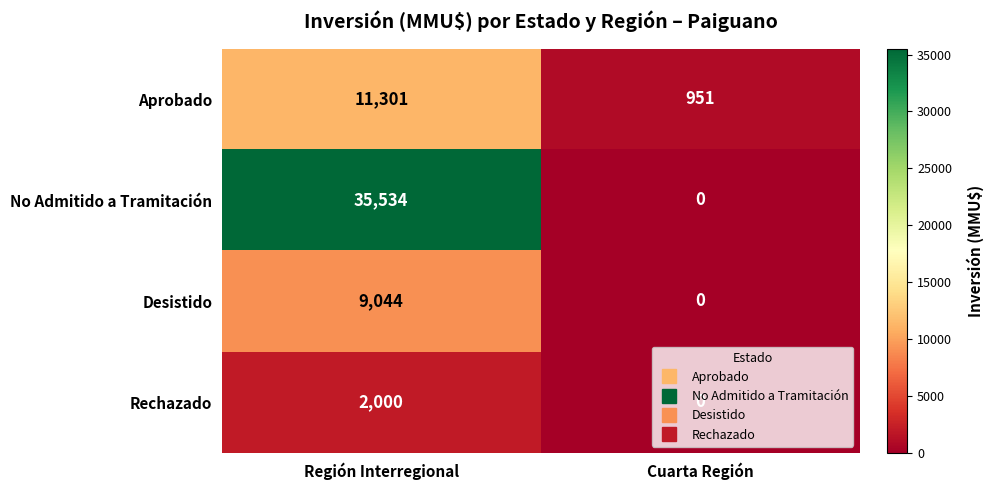

What is the total value across all series at Región Interregional?

57879